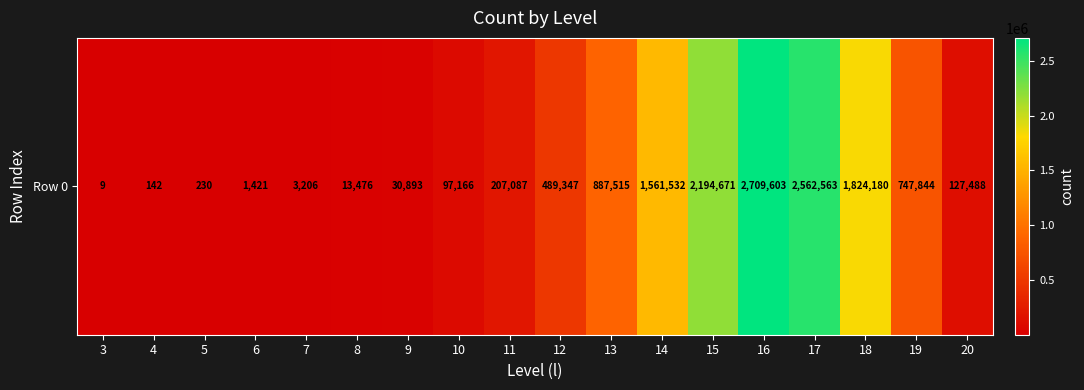

Between 9 and 12, which is larger?

12